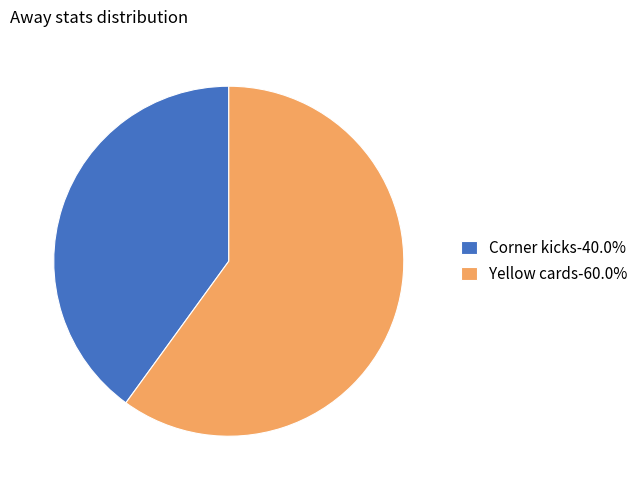

Does Corner kicks account for over 50% of the chart?

No